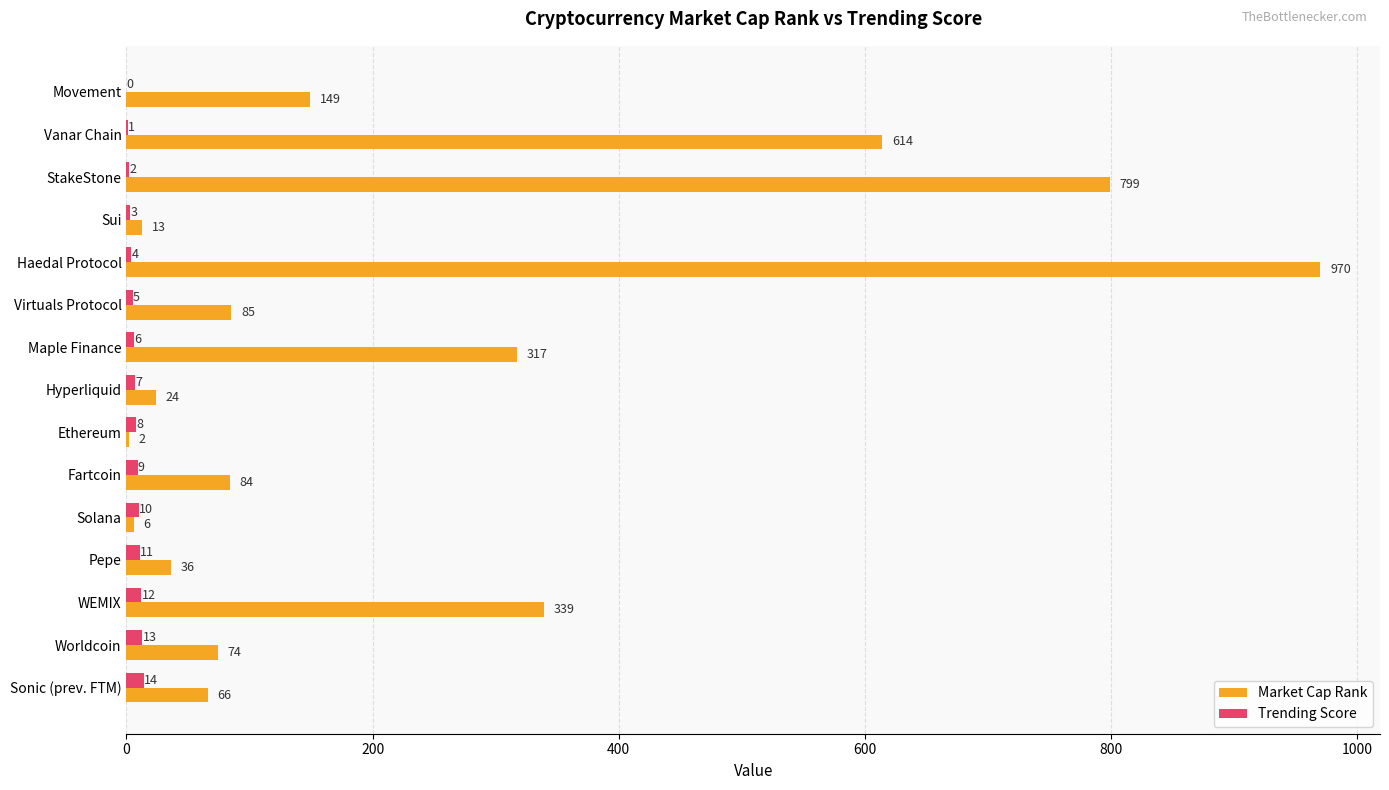

How many values in Trending Score are above zero?

14